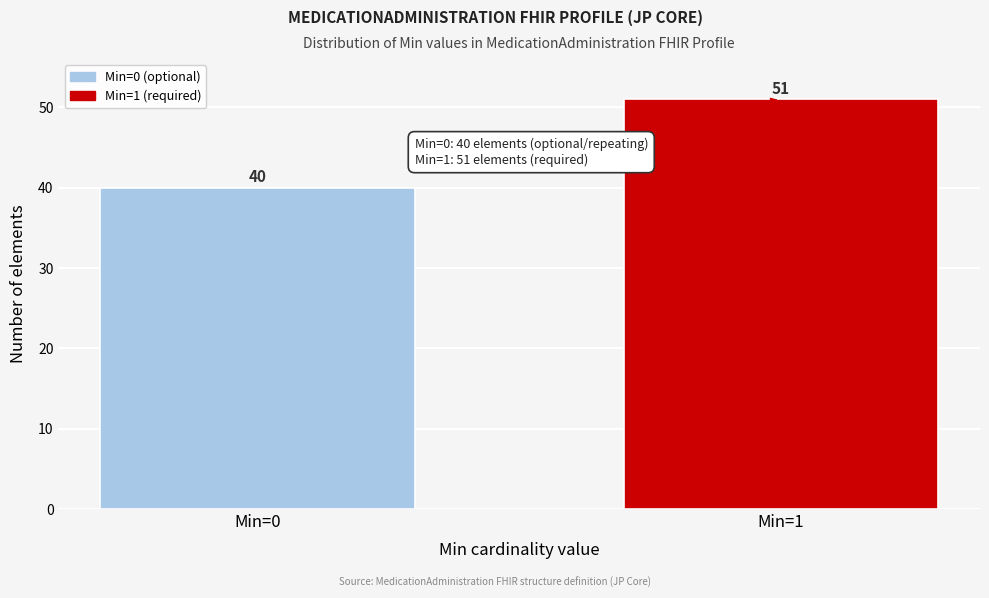

Reading left to right, list all the values displayed in this chart.

Min=0=40	Min=1=51